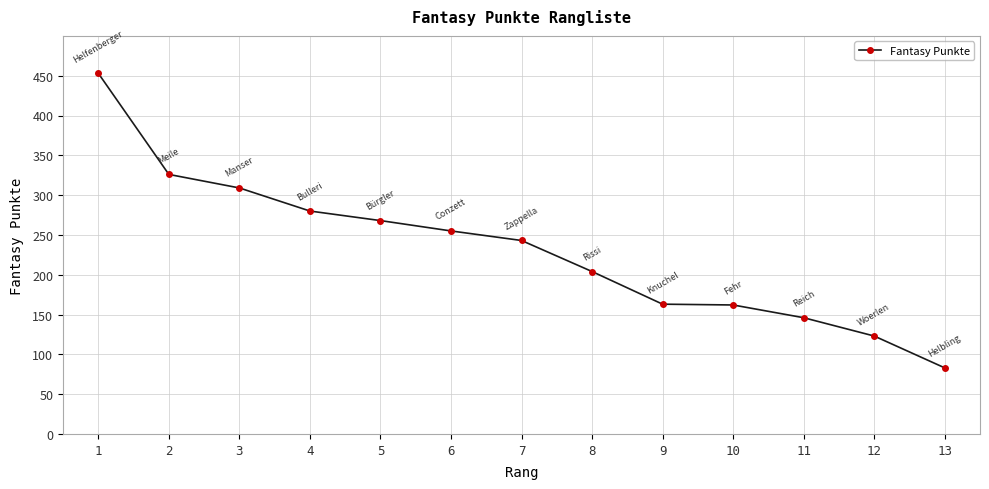

What is the sum of the values at 6 and 13?

338